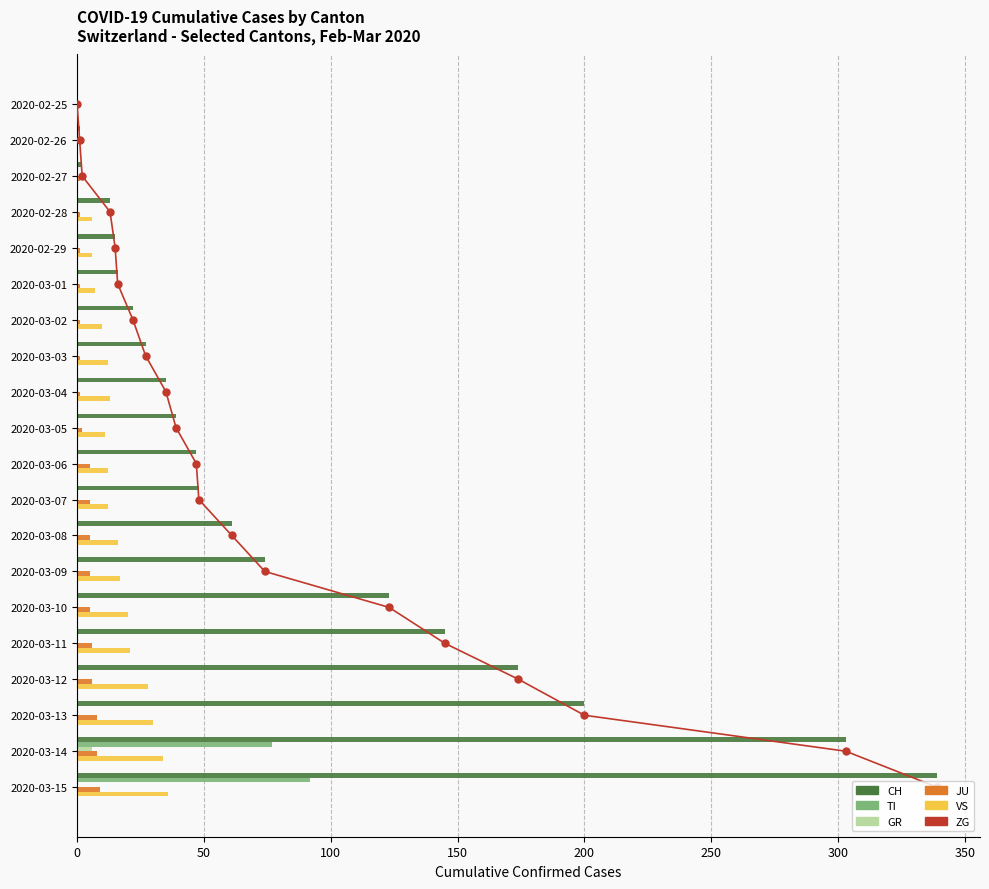

Are the bars grouped side by side (vs. stacked)?

Yes